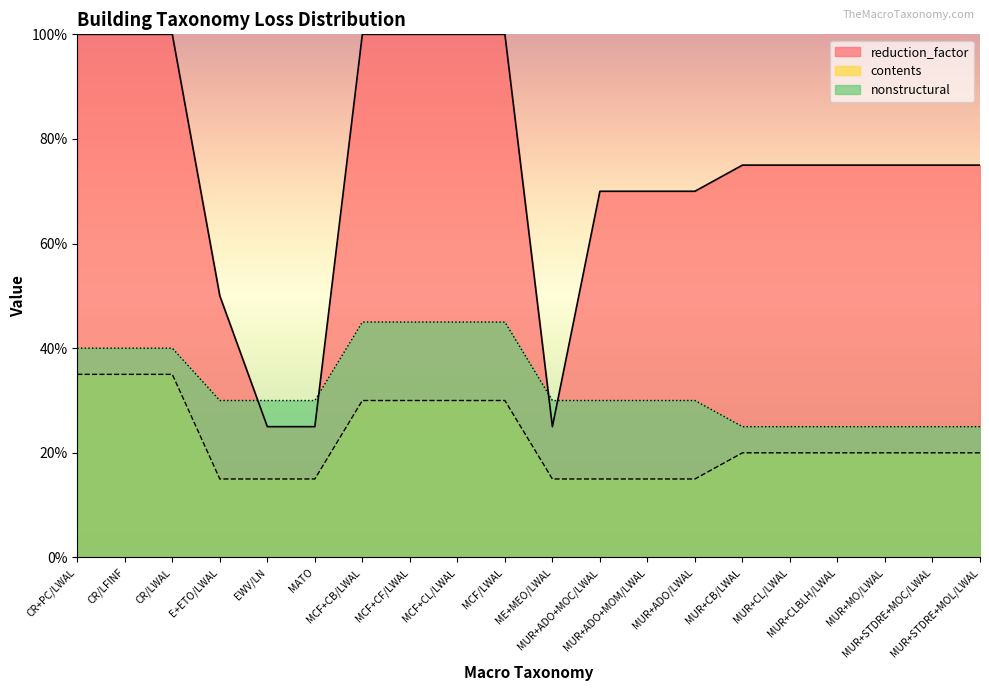

What are all the series names shown in the legend?

reduction_factor, contents, nonstructural